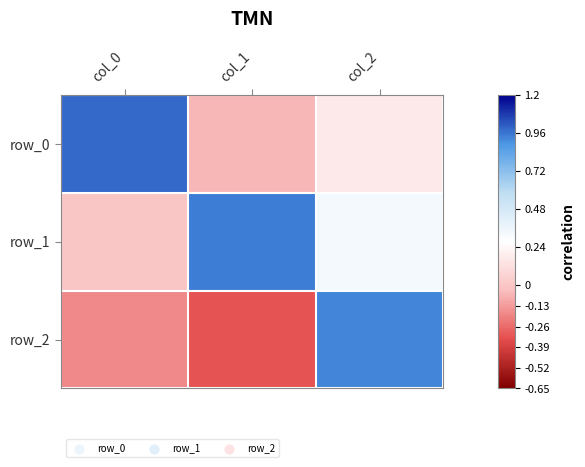

Reading left to right, what are all the values shown in this chart?

row_0: 1.0	-0.1	0.2
row_1: -0.0	0.9	0.3
row_2: -0.2	-0.3	0.9